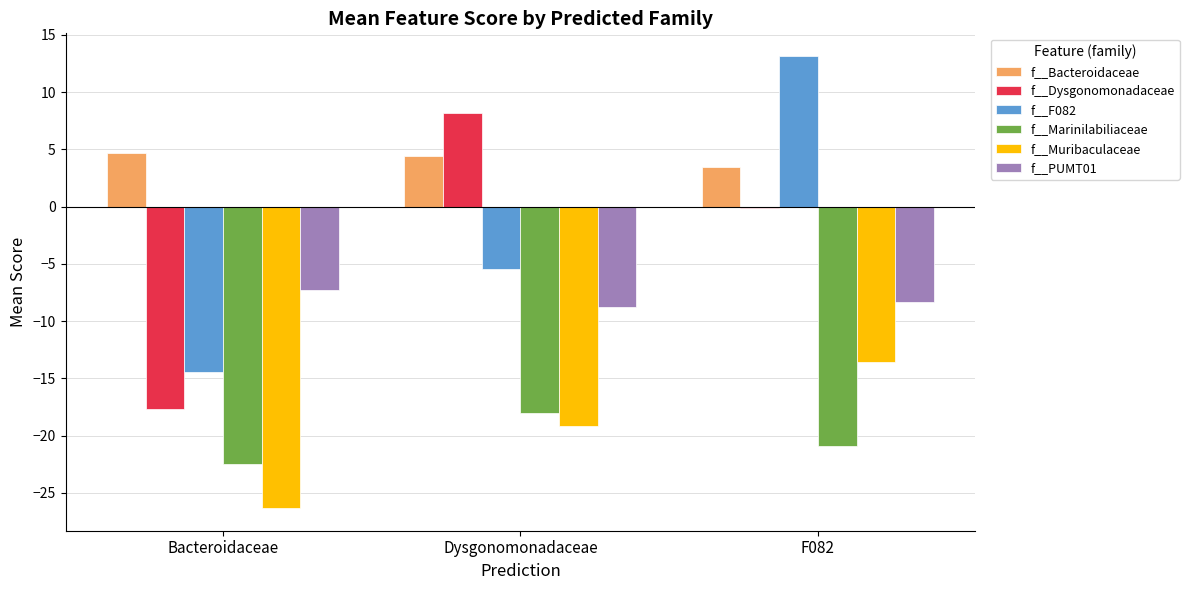

What is the sum of all f__Bacteroidaceae values?

12.5